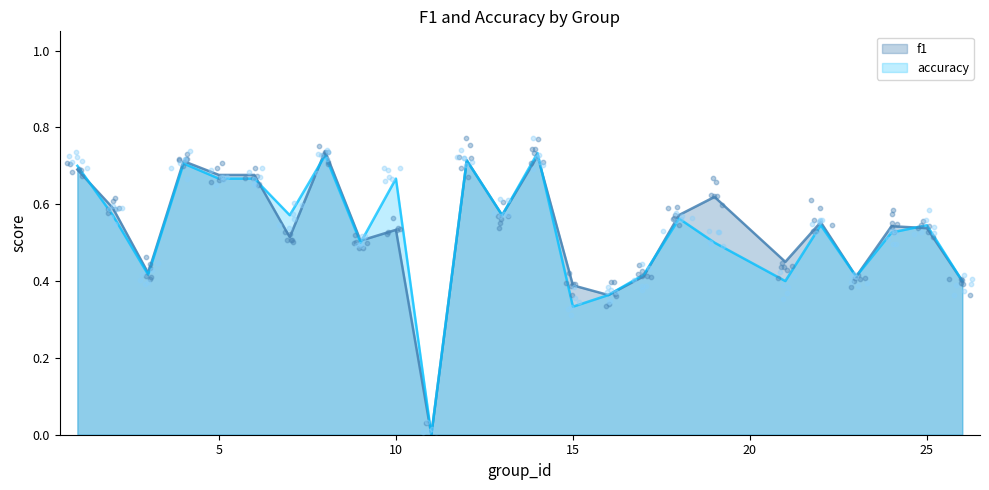

Which series has the largest total across all categories?

f1